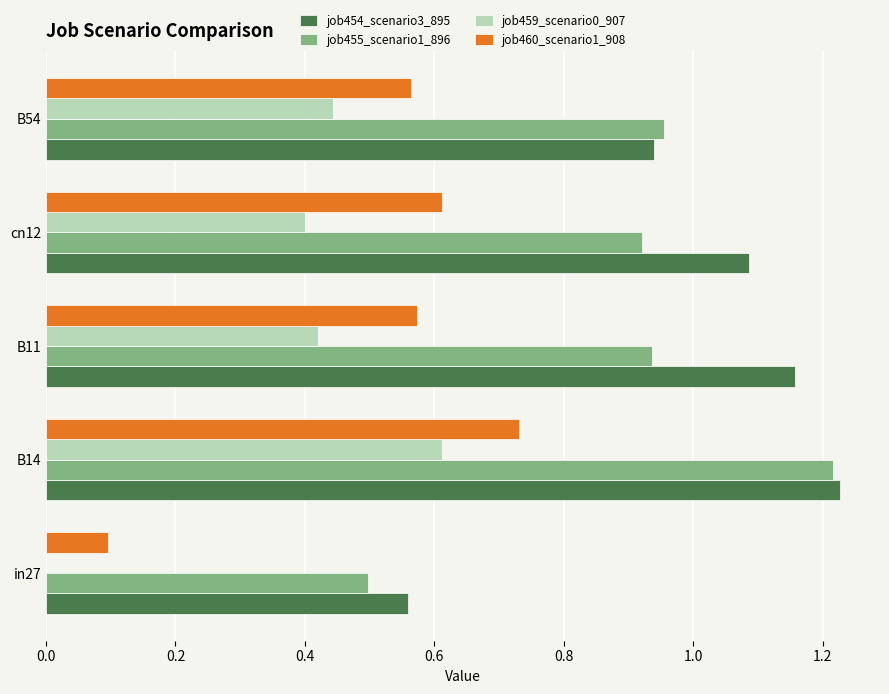

Between B14 and B54, which series saw the biggest shift?

job454_scenario3_895